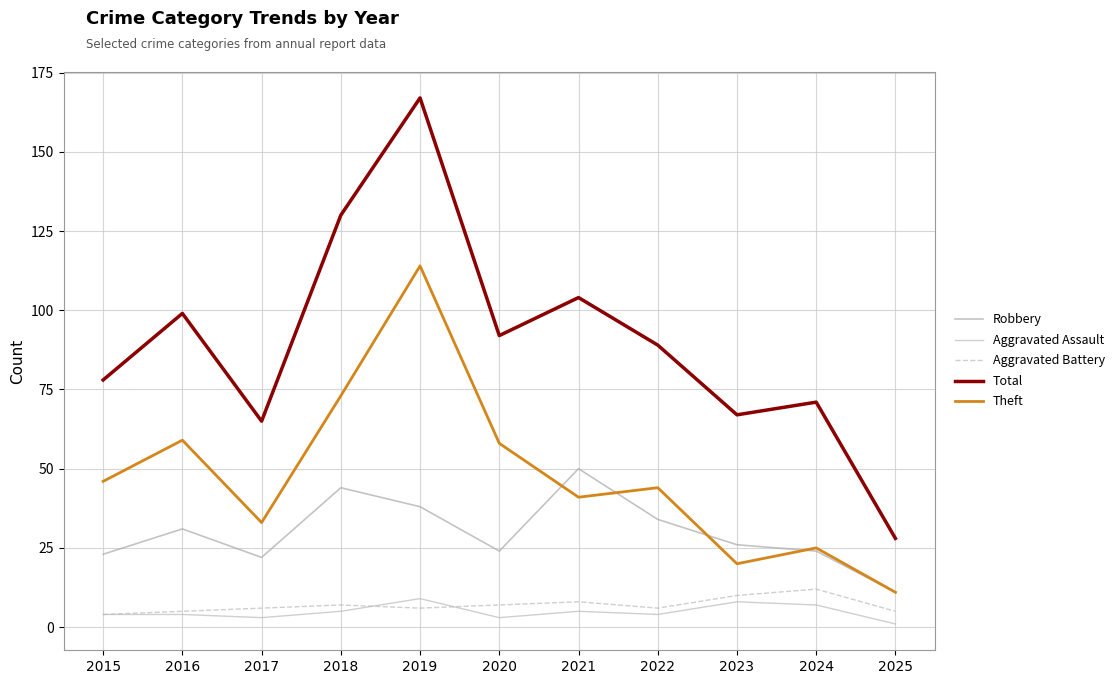

Does the chart display data point markers on the line(s)?

No